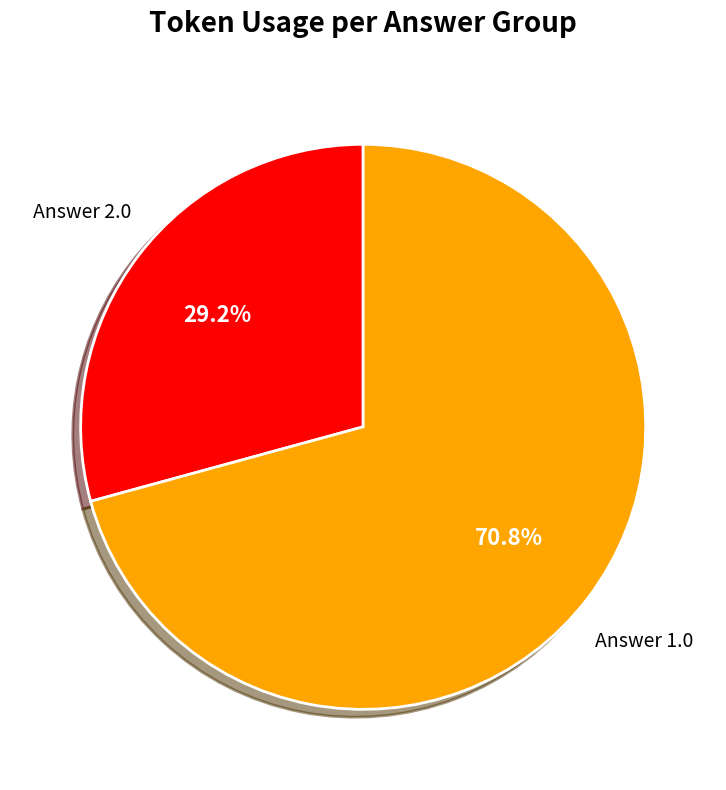

How much of the chart is everything except Answer 1.0?

29.2%